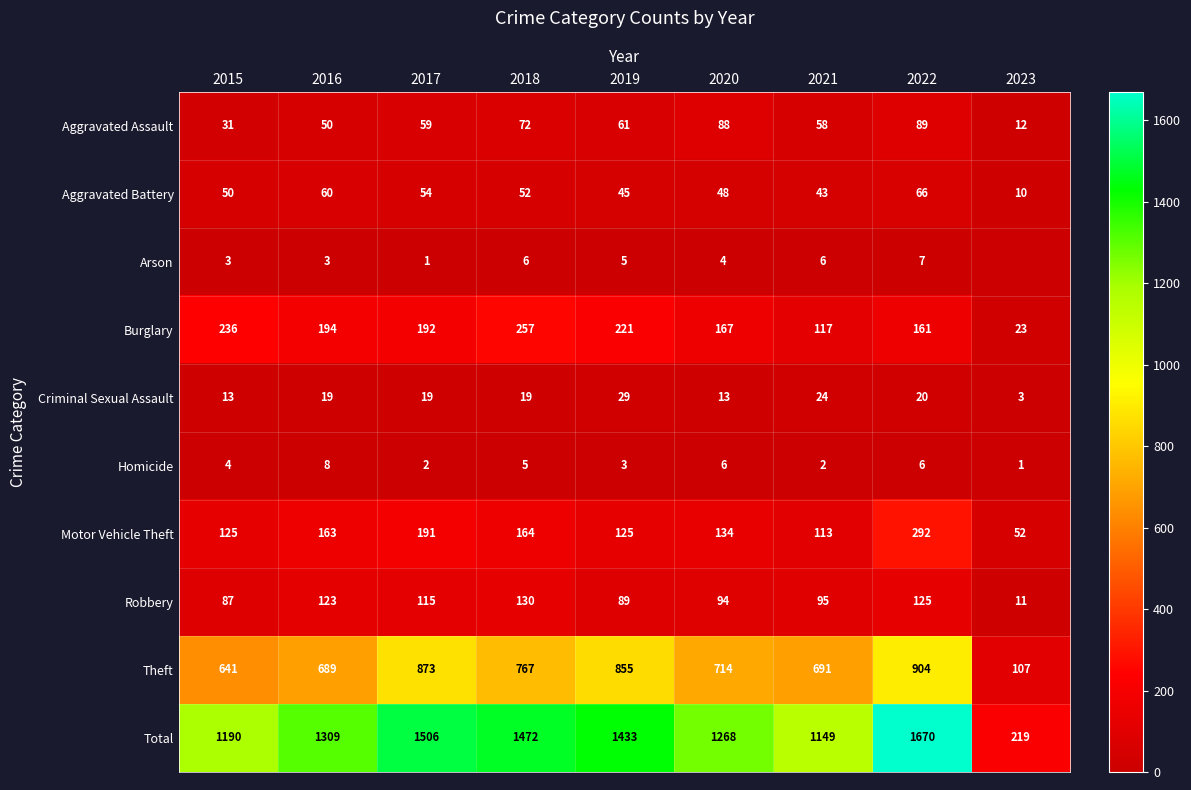

How many data points does each series have?

9